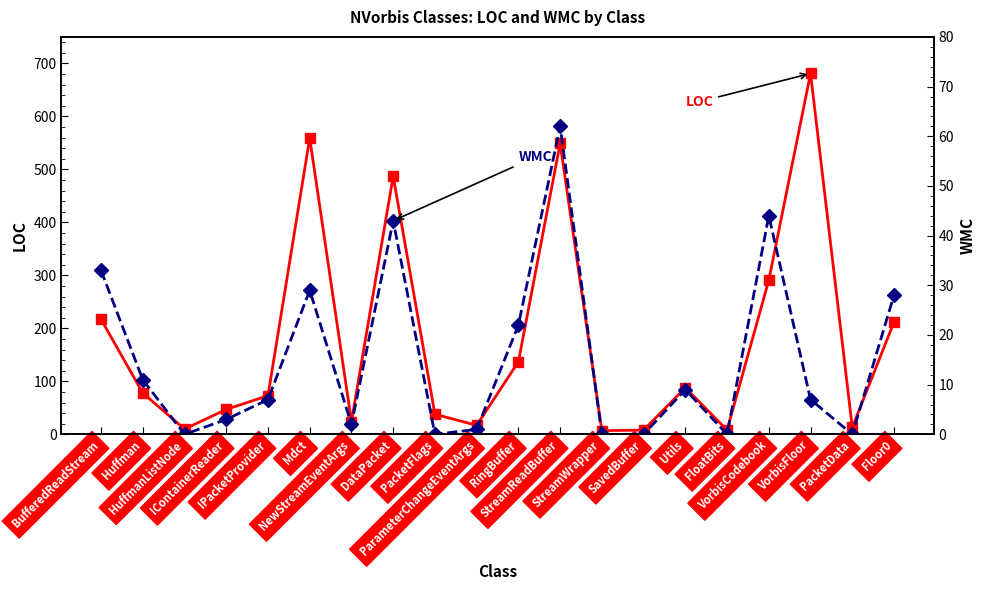

True or false: LOC has a value of 137 at RingBuffer.

True